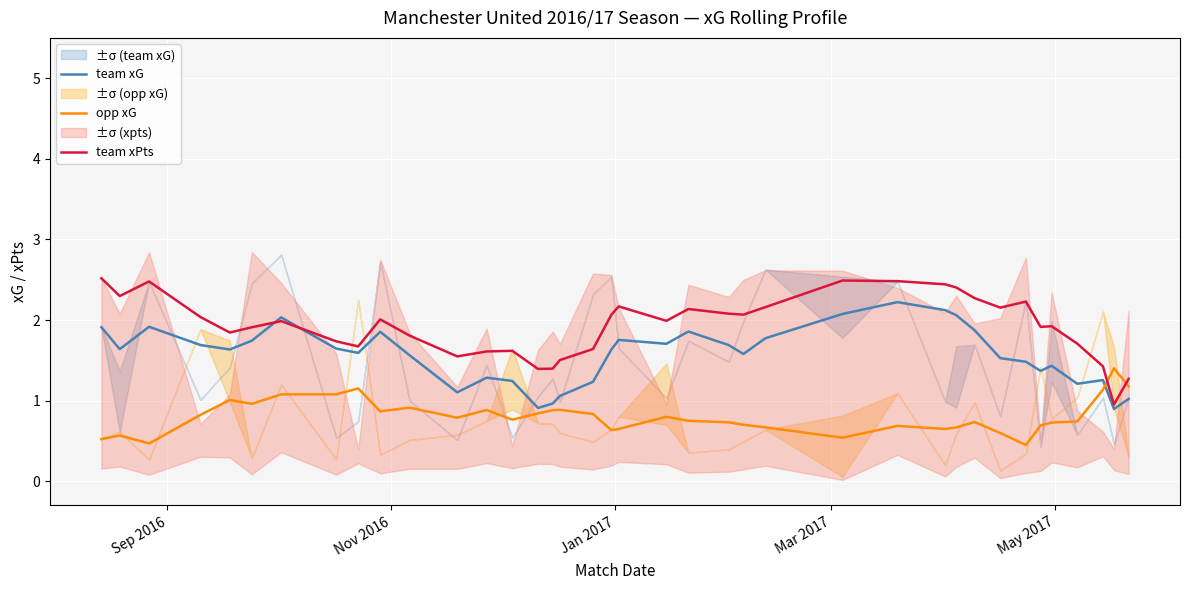

What is the lowest value of the team xPts series?

1.0